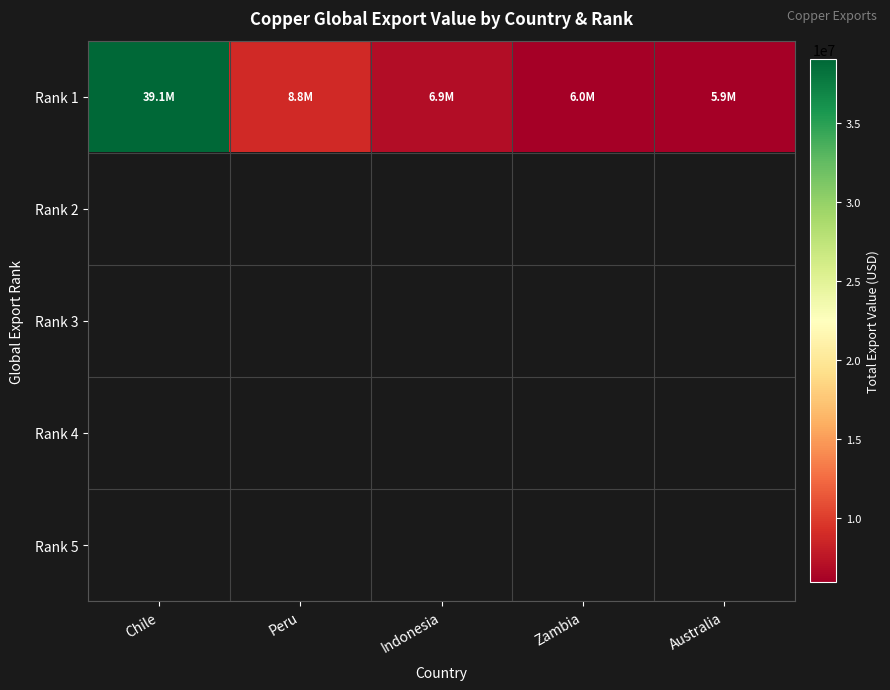

At which category does the chart reach its peak across all series?

Chile